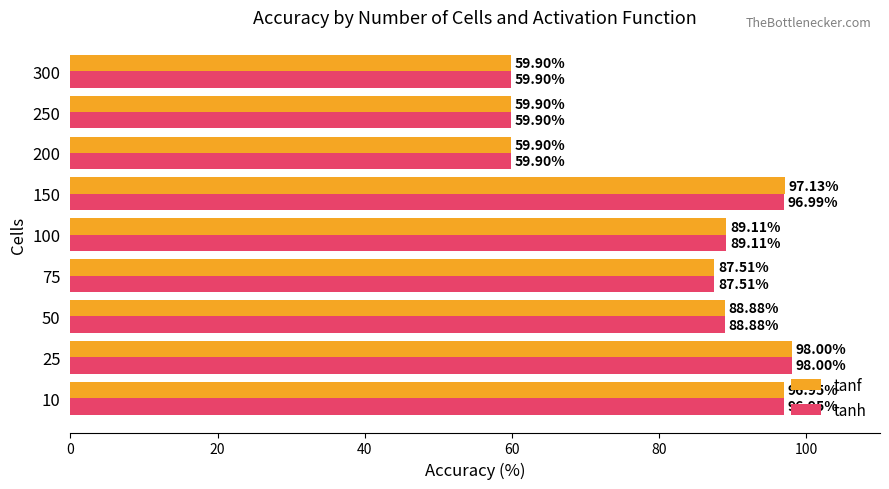

What is the approximate value of tanh at 100?

89.1